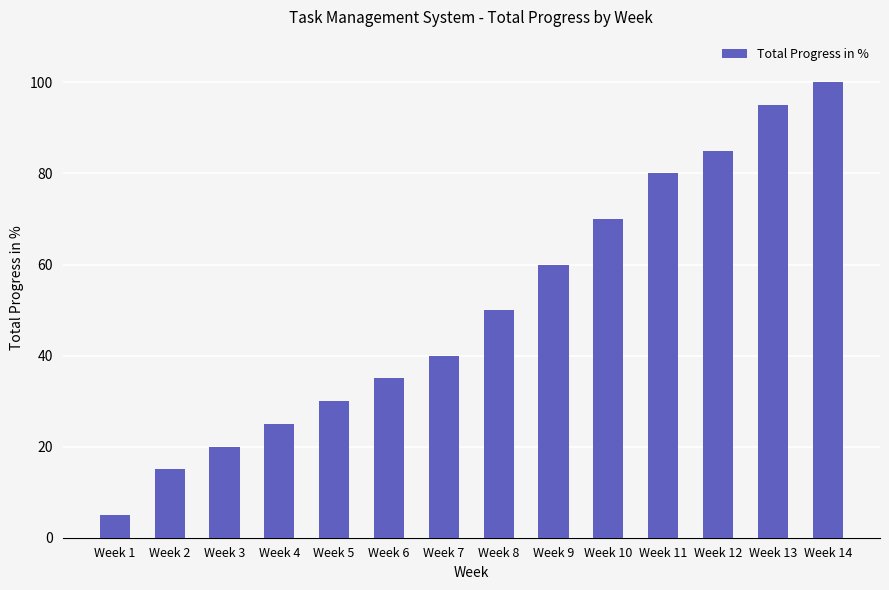

Are the bars grouped side by side (vs. stacked)?

No